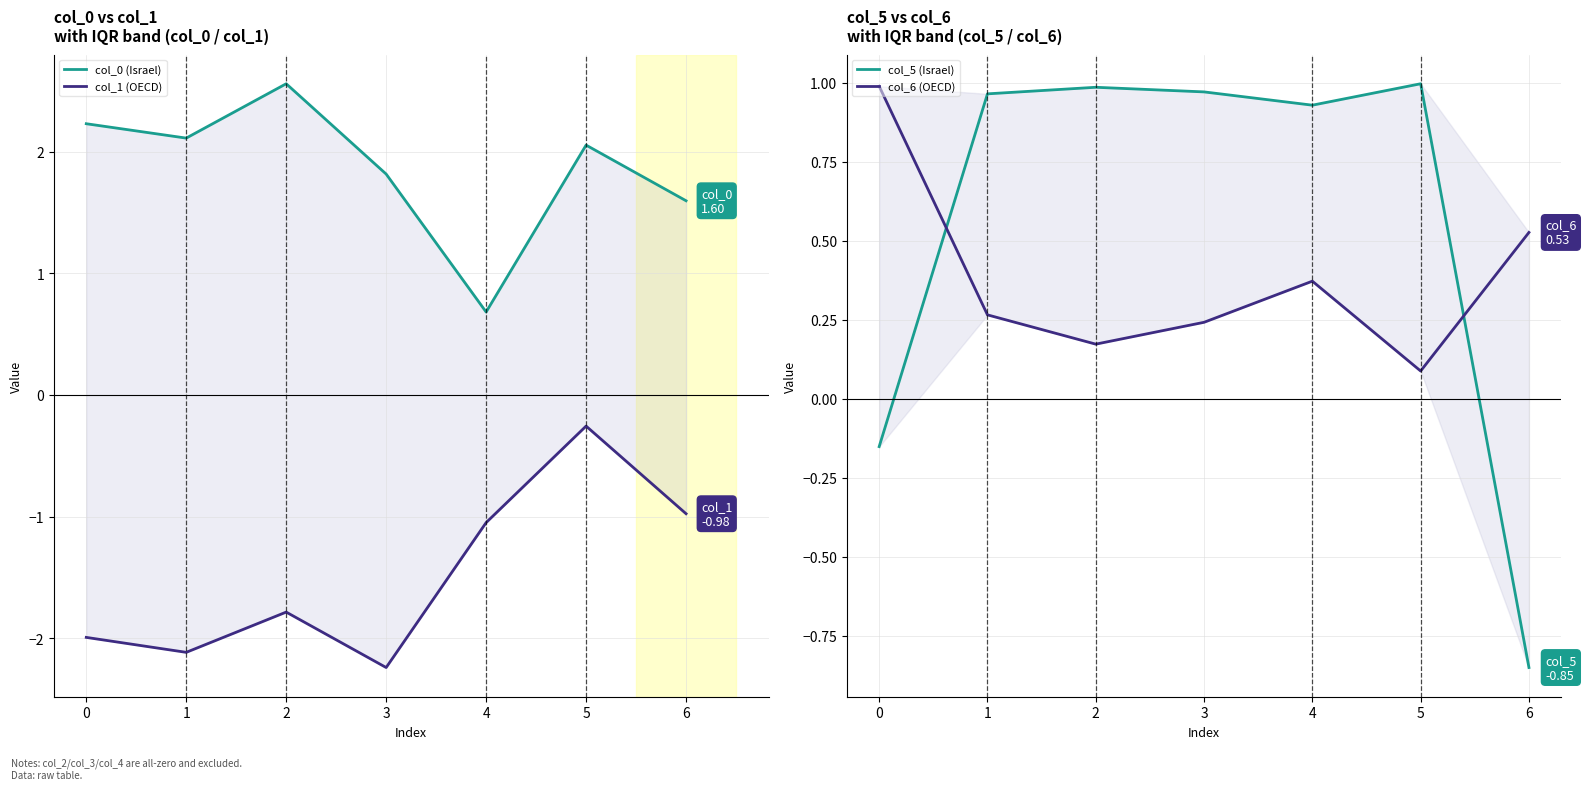

How many interior local peaks does the col_0 (Israel) series have?

2